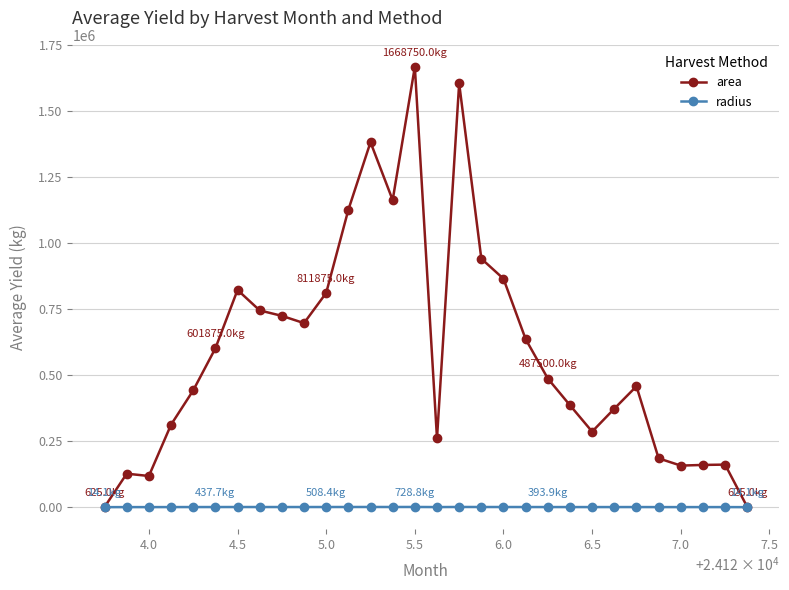

Rank the series by their maximum value, from highest to lowest.

area, radius